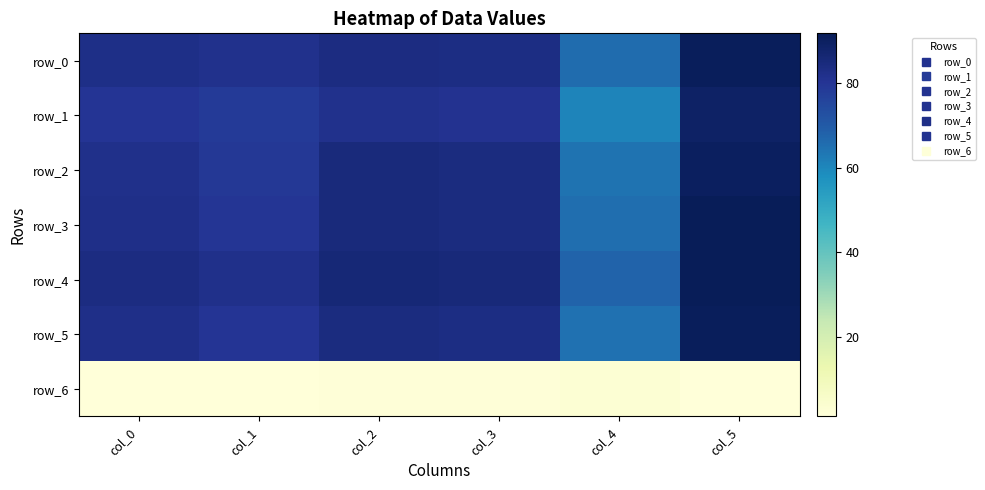

What is the sum of the row_4 values at col_3 and col_2?

171.2